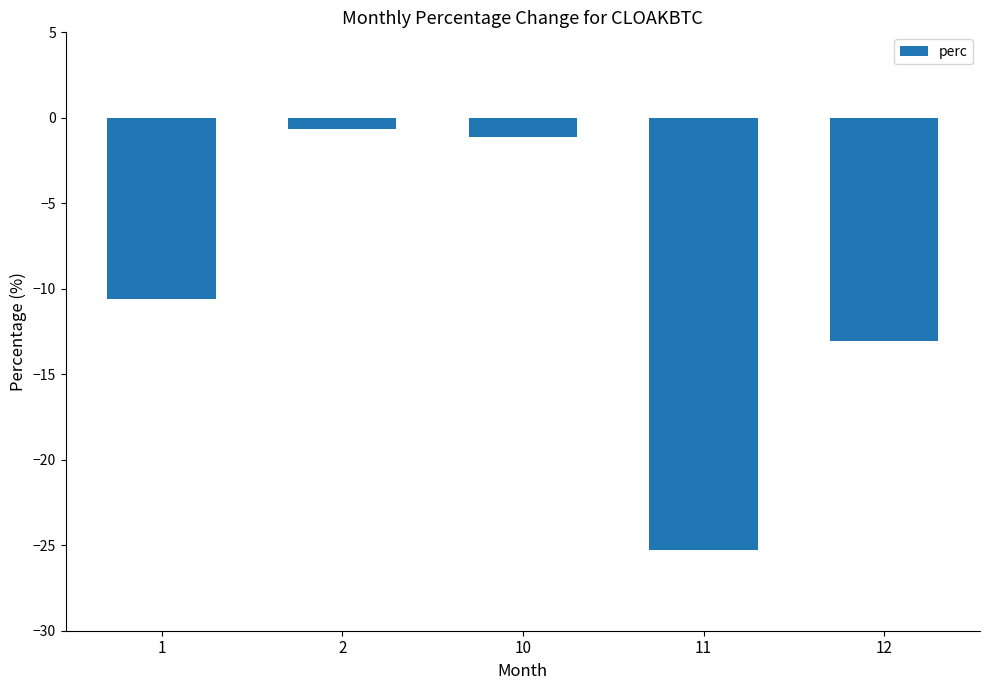

What is the sum of the values at 10 and 11?

-26.4